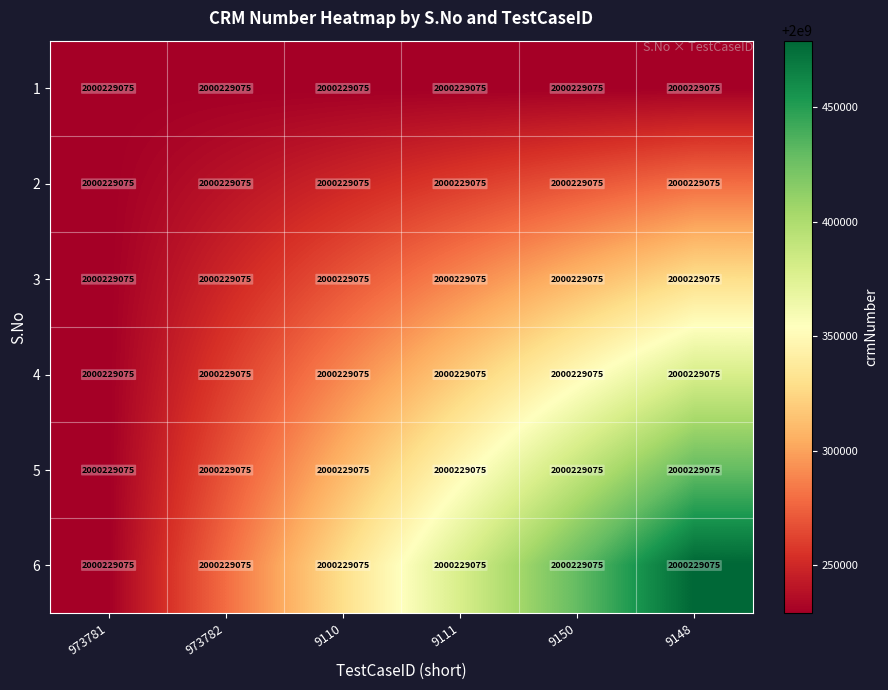

How many data points does each series have?

6